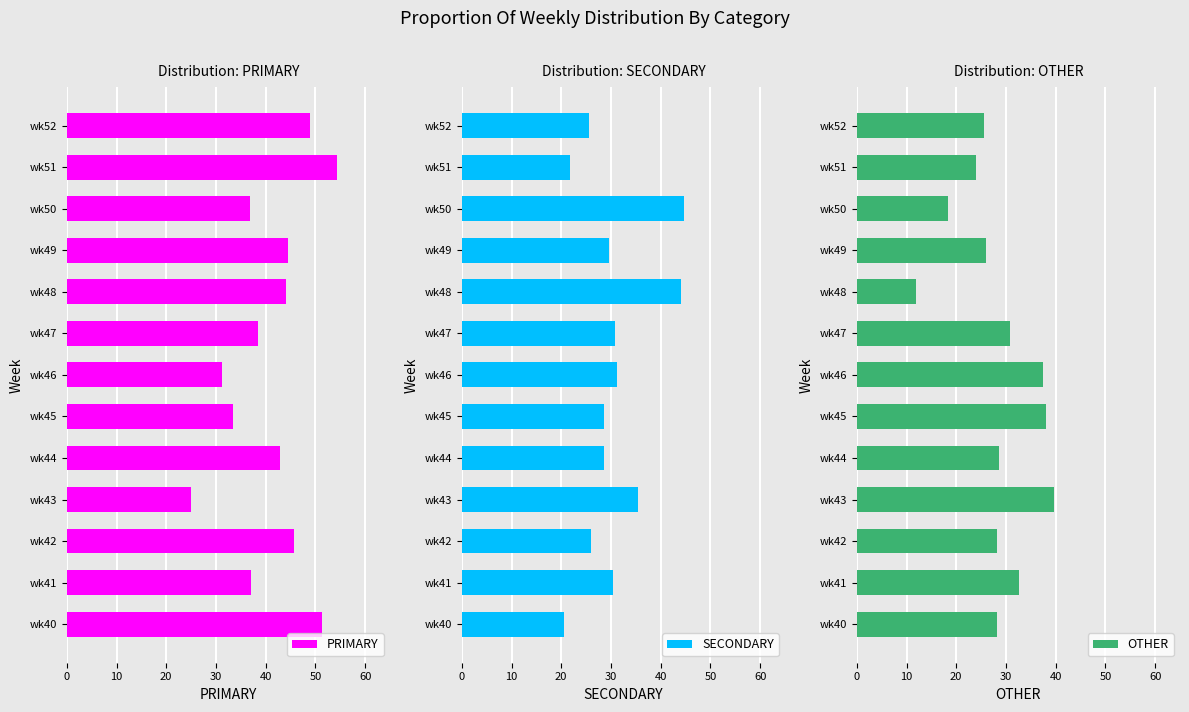

What is the minimum value for SECONDARY?

20.5